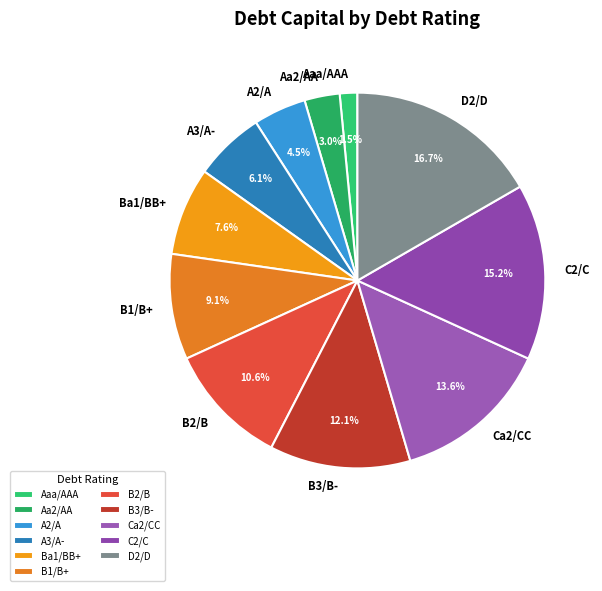

Rank the categories by value from highest to lowest.

D2/D, C2/C, Ca2/CC, B3/B-, B2/B, B1/B+, Ba1/BB+, A3/A-, A2/A, Aa2/AA, Aaa/AAA